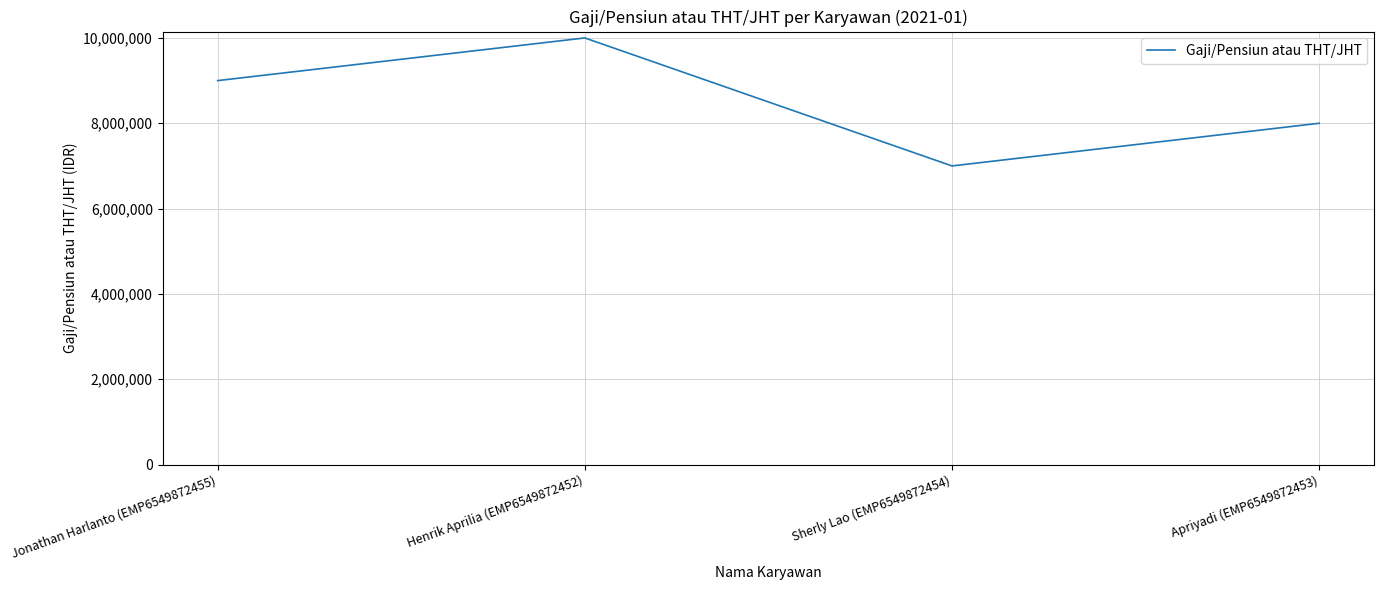

List the labels in order of value, largest first.

Henrik Aprilia (EMP6549872452), Jonathan Harlanto (EMP6549872455), Apriyadi (EMP6549872453), Sherly Lao (EMP6549872454)